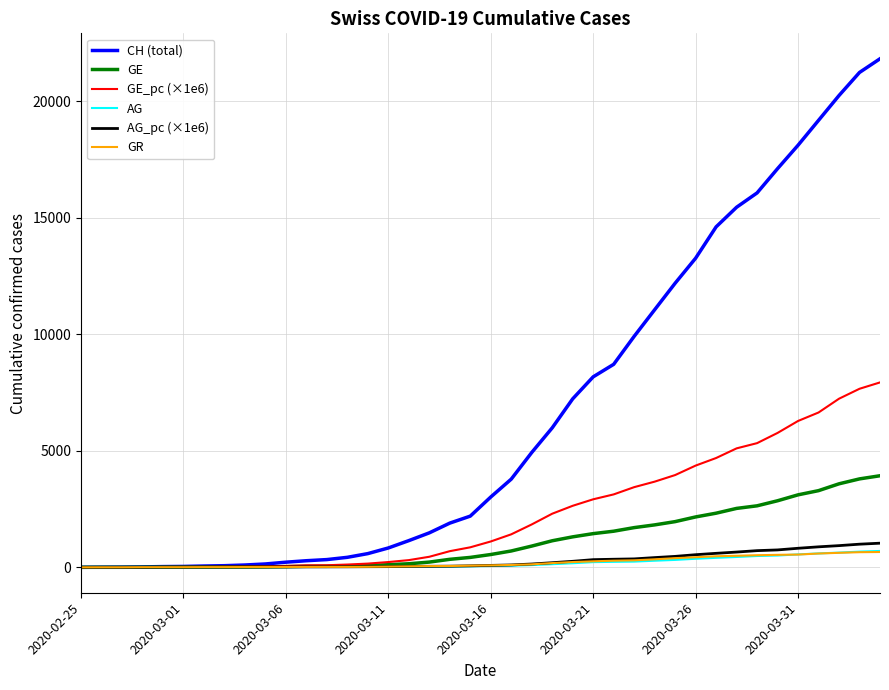

Which series has the largest range (max minus min)?

CH (total)